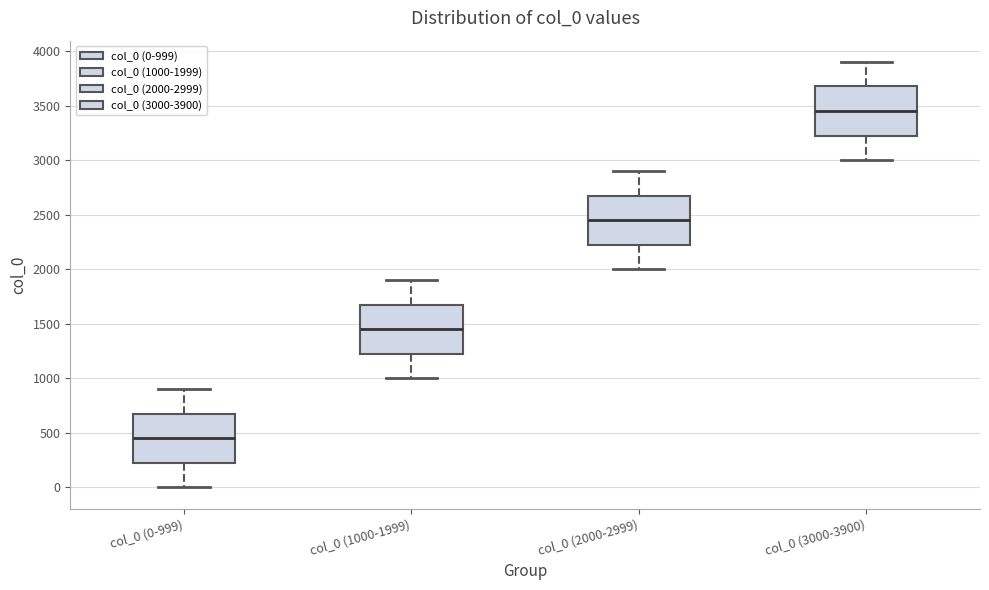

Reading left to right, read every box against the y-axis: the position of its median line, the range the box covers, and the ends of its whiskers. The values are not printed on the chart, so give them approximately, as read against the axis.

col_0 (0-999): median 450, box 250 to 700, whiskers 0 to 900
col_0 (1000-1999): median 1450, box 1250 to 1700, whiskers 1000 to 1900
col_0 (2000-2999): median 2450, box 2250 to 2700, whiskers 2000 to 2900
col_0 (3000-3900): median 3450, box 3250 to 3700, whiskers 3000 to 3900